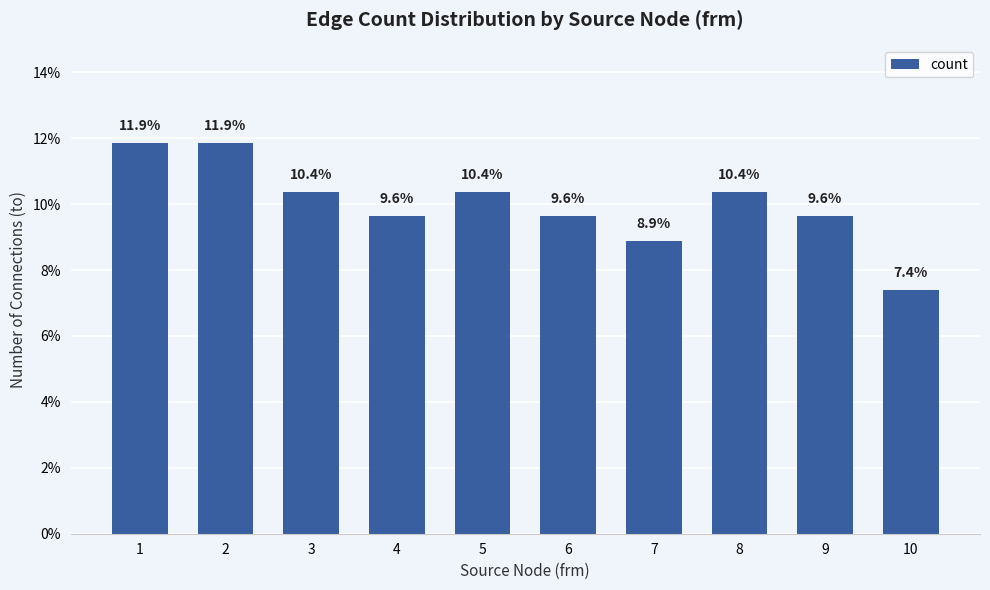

Where is the data nearest to the value 9?

7